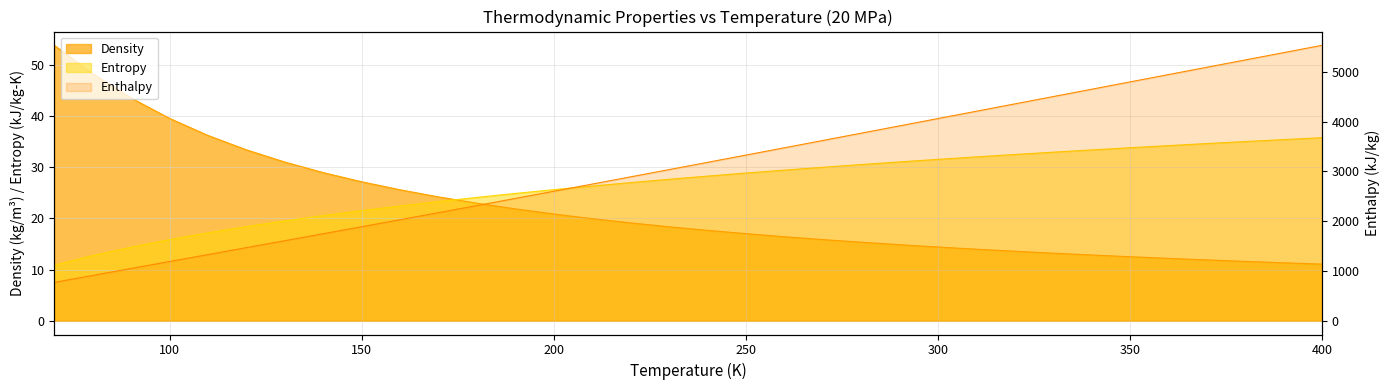

Does the chart display data point markers on the line(s)?

No